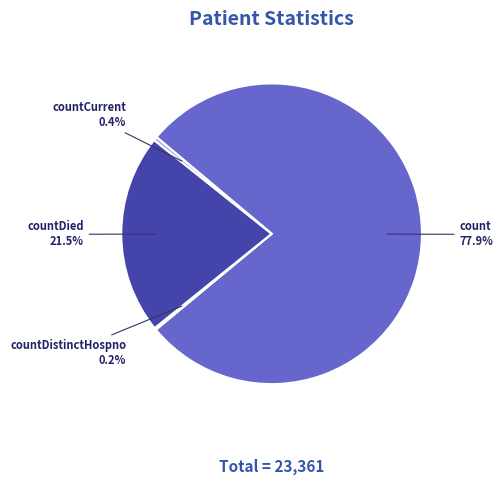

Which slice is the largest?

count